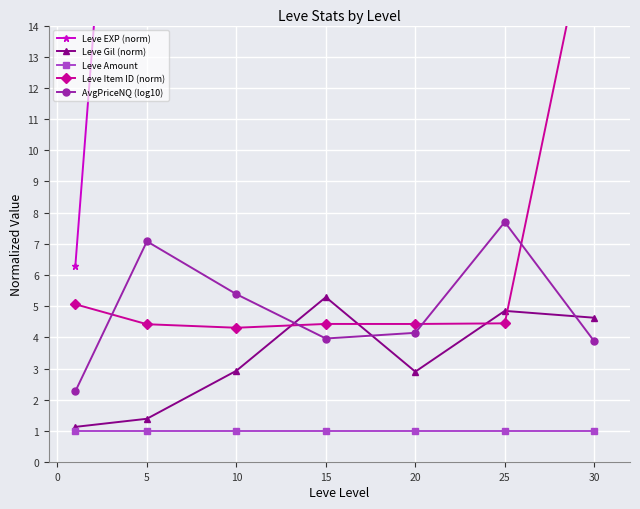

Which series changed the most between 15 and 20?

Leve EXP (norm)